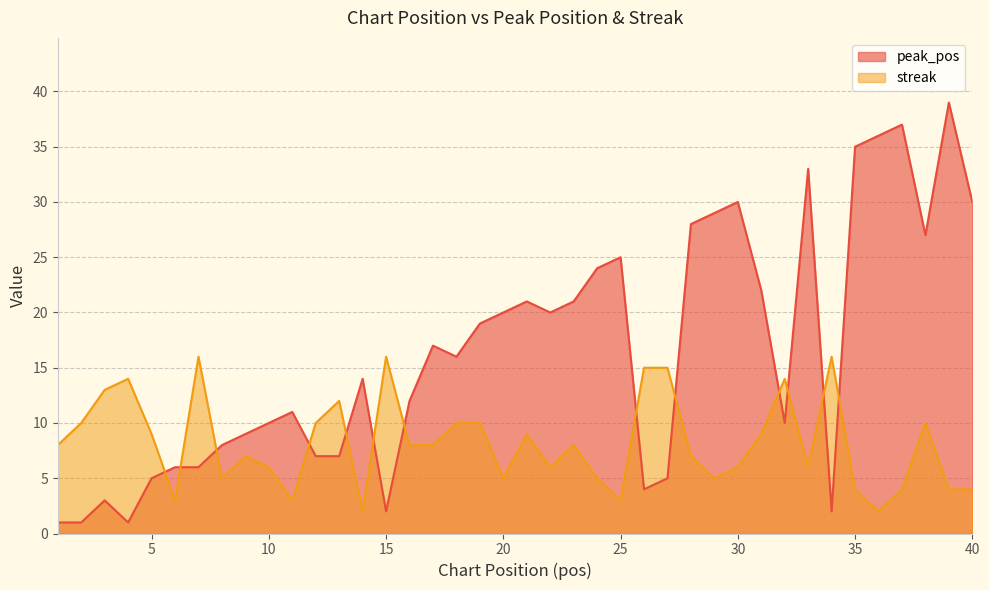

Does the chart display data point markers on the line(s)?

No